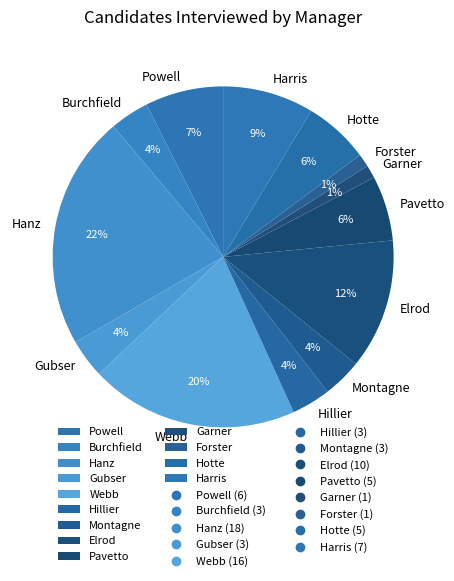

Is the sum of Hotte and Webb greater than half?

No